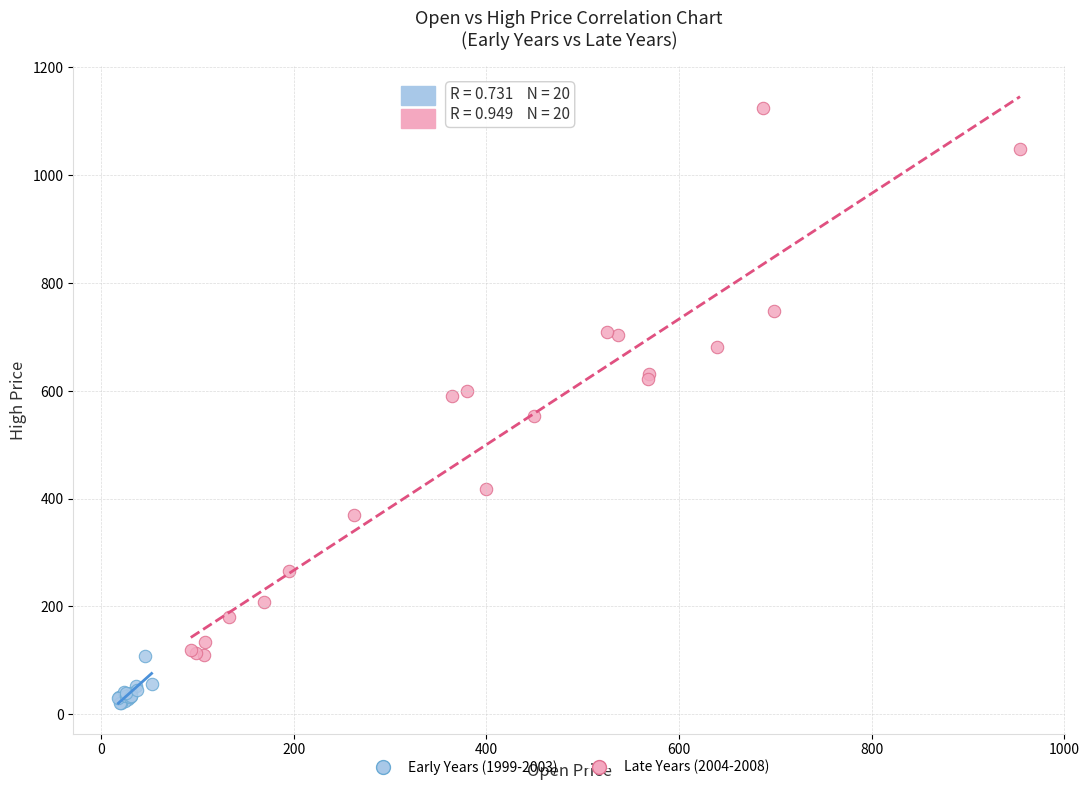

Which series has the widest spread of Y values?

Late Years (2004-2008)